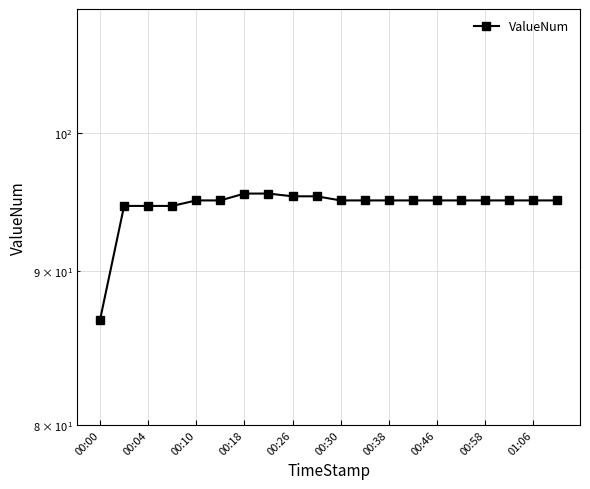

True or false: there are more than 2 points higher than both neighbors.

False